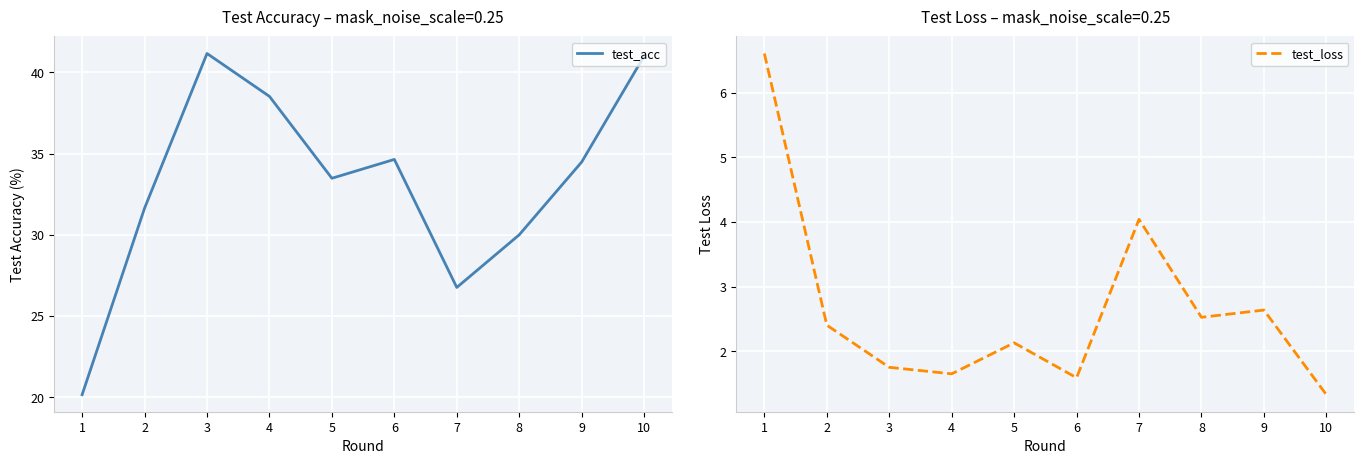

Rank the series at 3 from highest to lowest value.

test_acc, test_loss